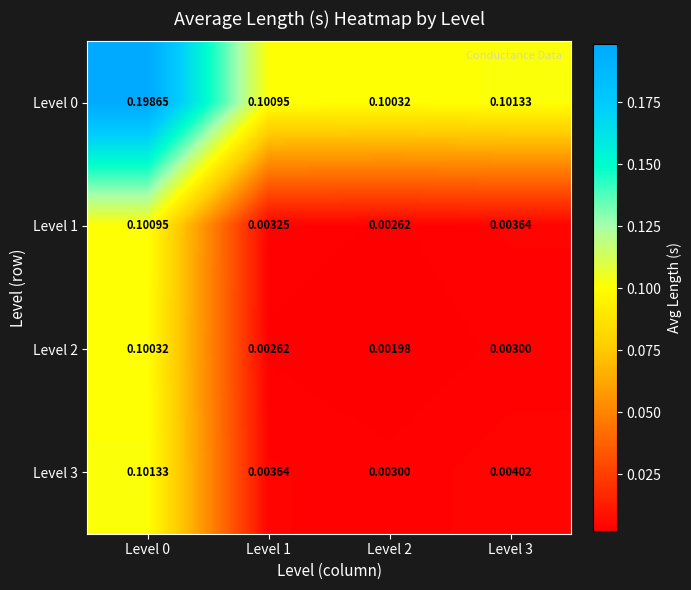

Is the value of Level 3 at Level 1 greater than the value of Level 2 at Level 2?

Yes